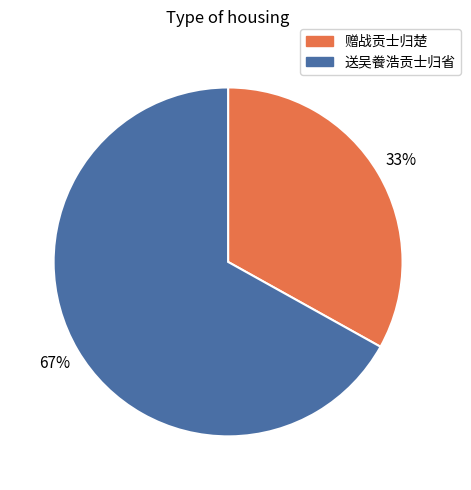

To the nearest percent, what is the combined percentage of 赠战贡士归楚 and 送吴餋浩贡士归省?

100%